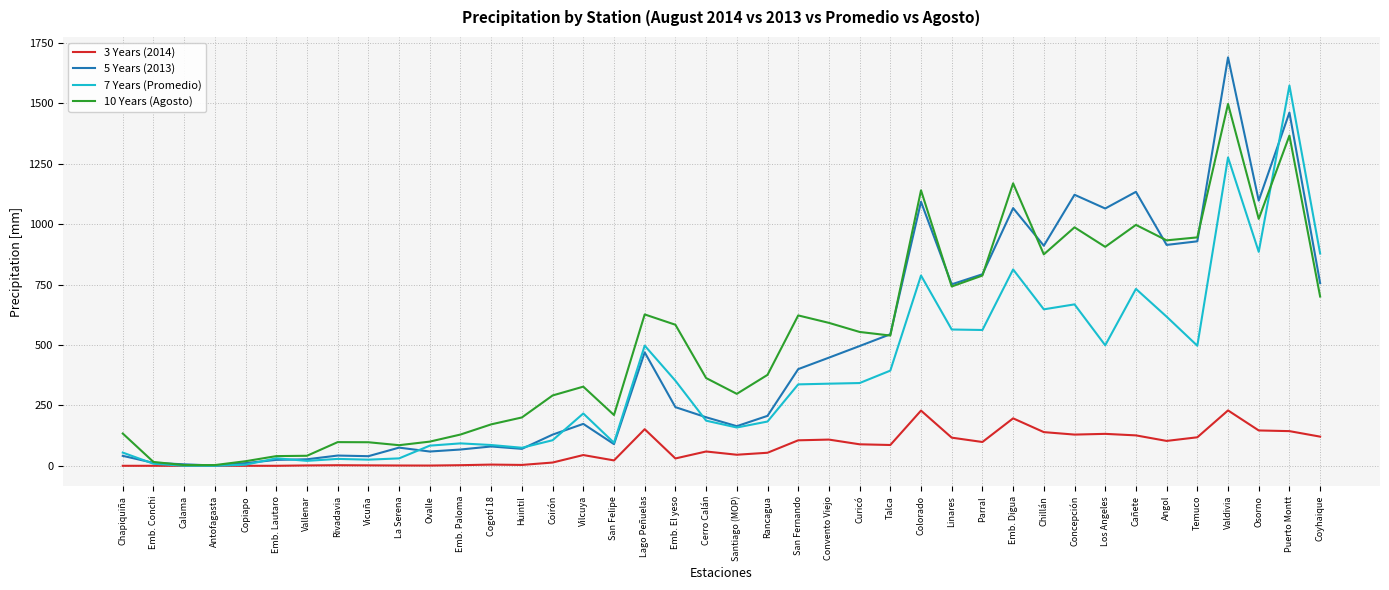

Rank the series by their maximum value, from highest to lowest.

5 Years (2013), 7 Years (Promedio), 10 Years (Agosto), 3 Years (2014)